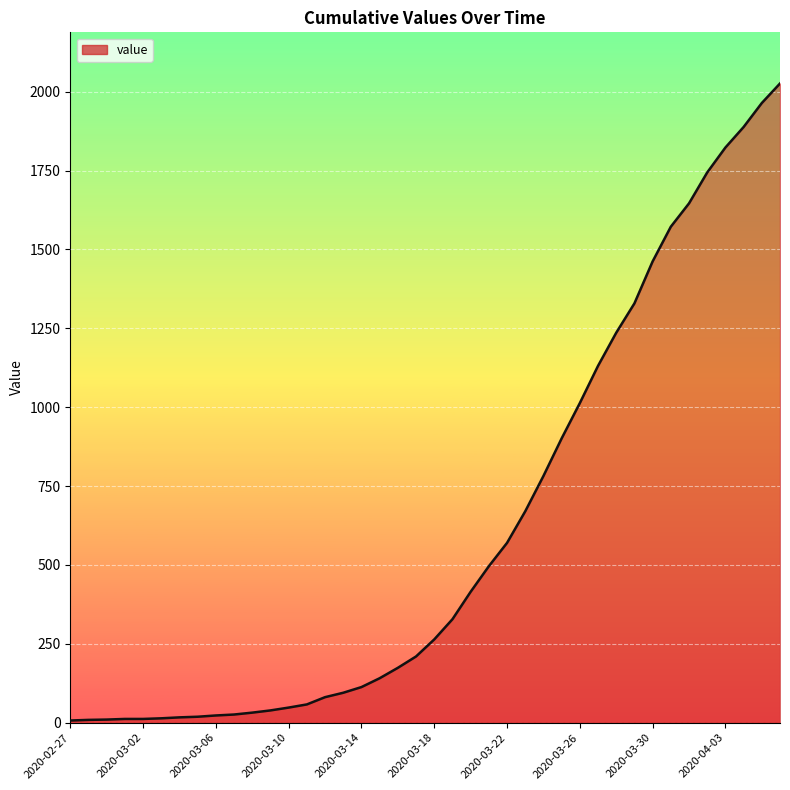

What is the difference between the maximum and minimum values?

2019